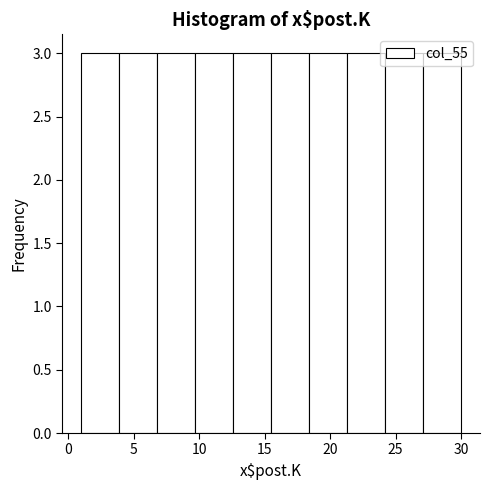

How tall is the bar that spans 1.0 to 3.9 on the x-axis? Neither the bar edges nor the heights are printed on the chart, so give them approximately, as read against the axes.

3